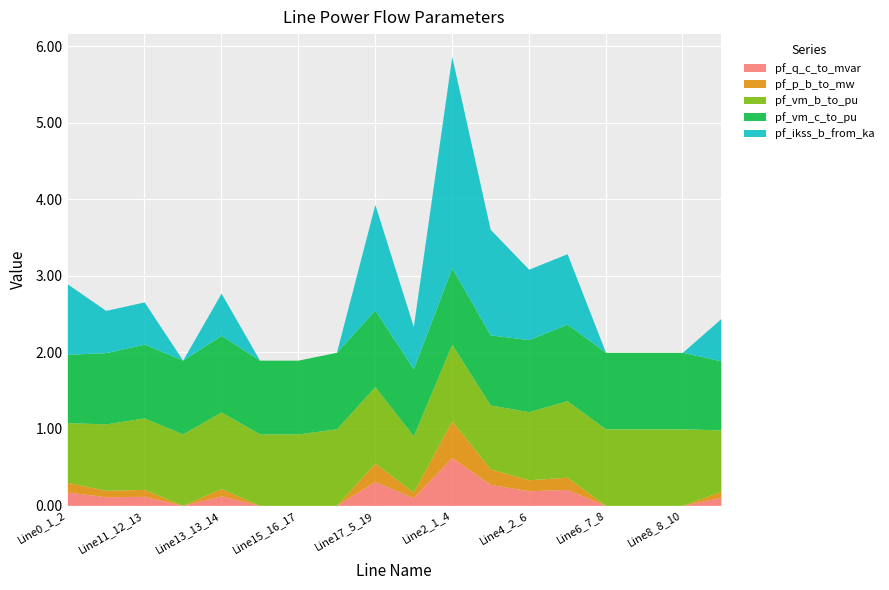

At which label does pf_q_c_to_mvar first exceed 0?

Line0_1_2